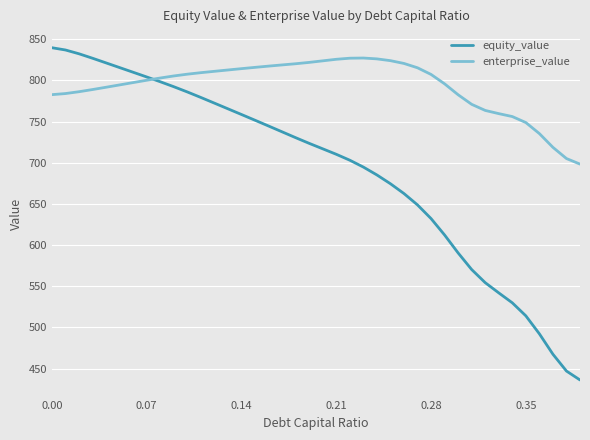

Which series has the widest spread of values?

equity_value